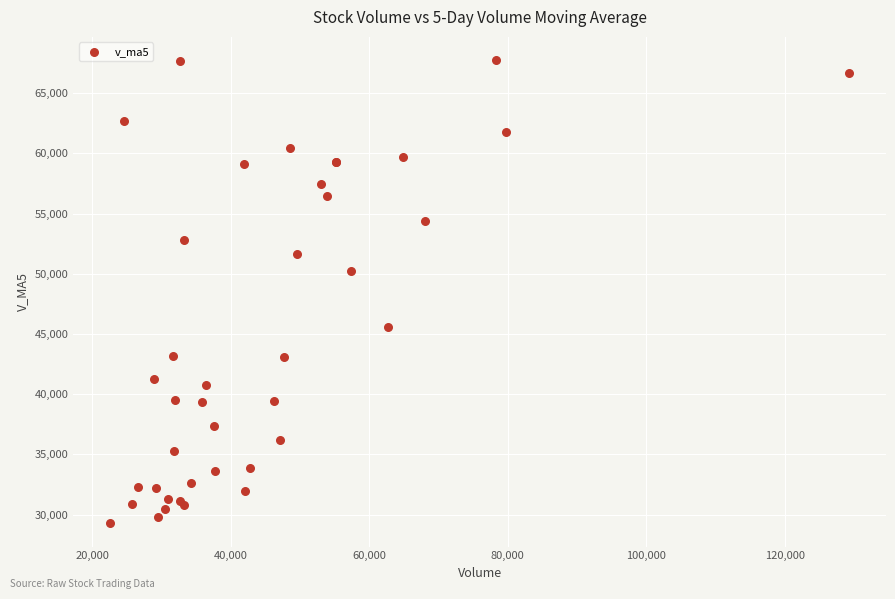

What Y value in the scatter plot is closest to 48510?

50203.8